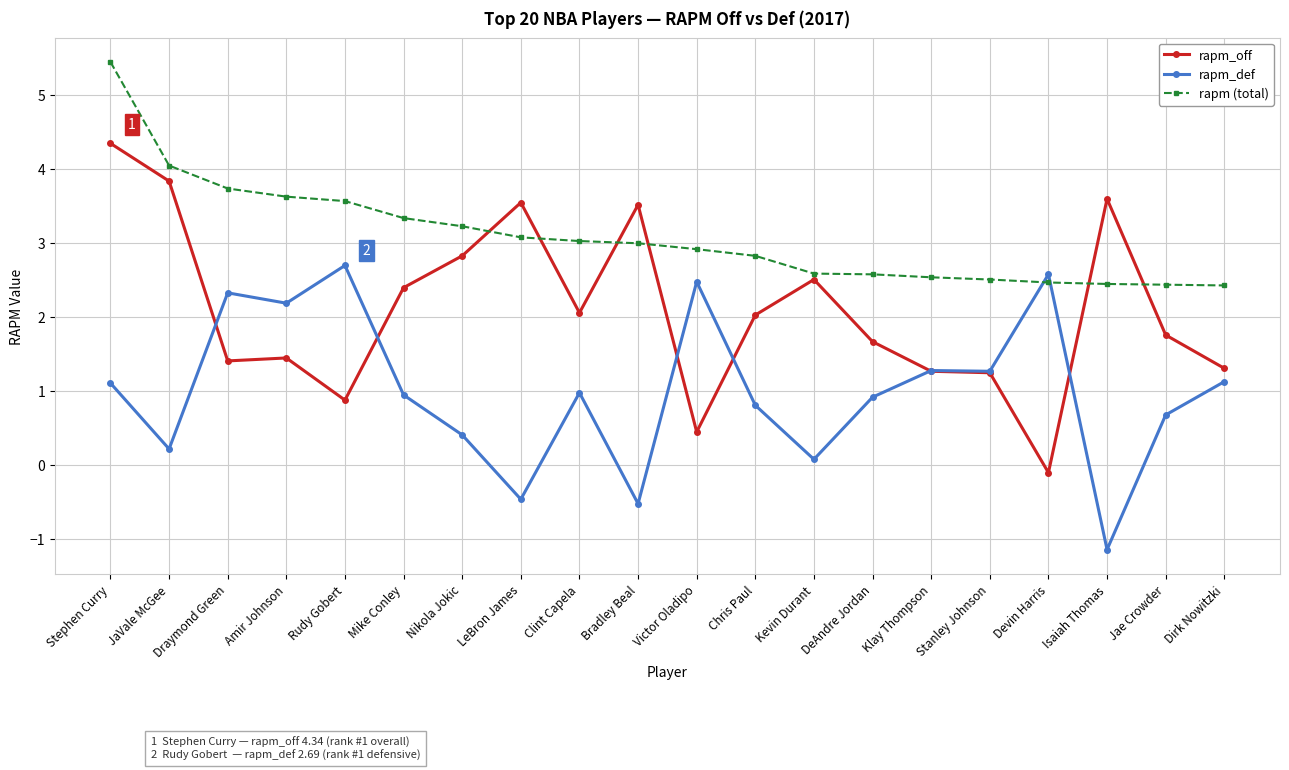

Which series ends up on top after the final intersection of rapm_off and rapm (total)?

rapm (total)